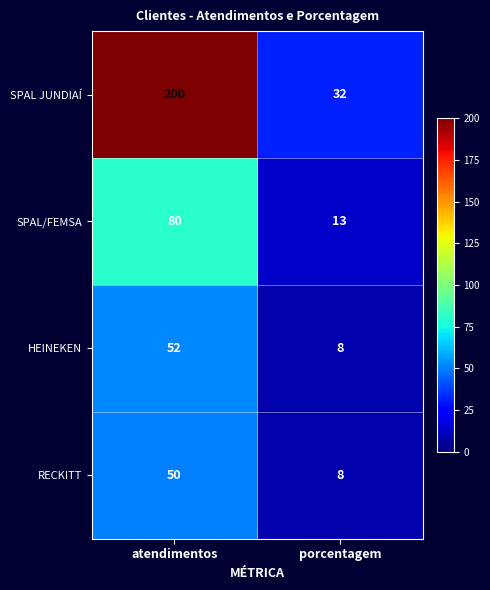

List the series in order of their peak value, highest first.

SPAL JUNDIAÍ, SPAL/FEMSA, HEINEKEN, RECKITT